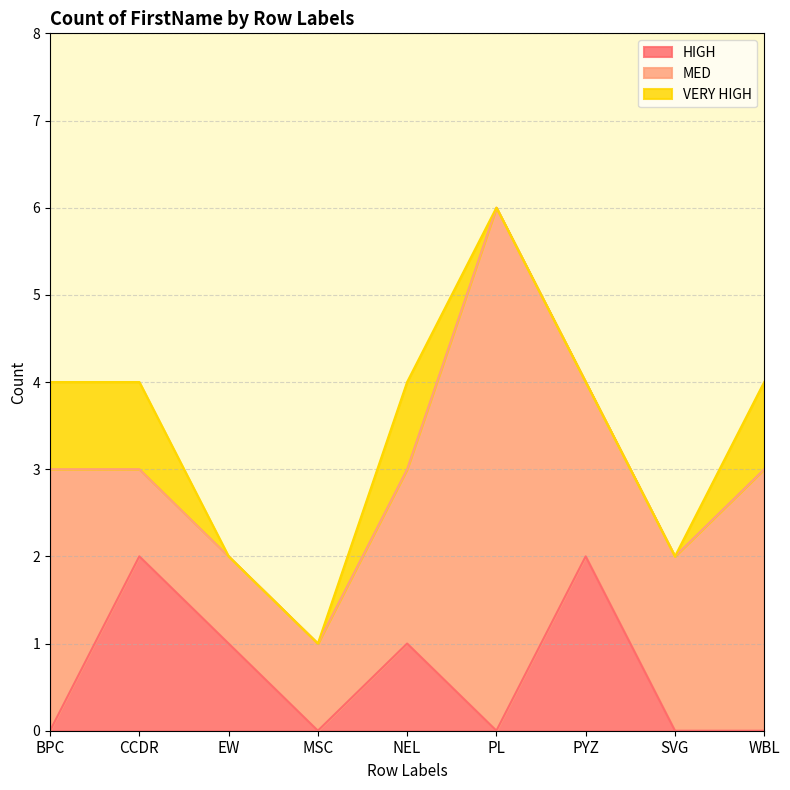

What is the greatest value displayed?

6